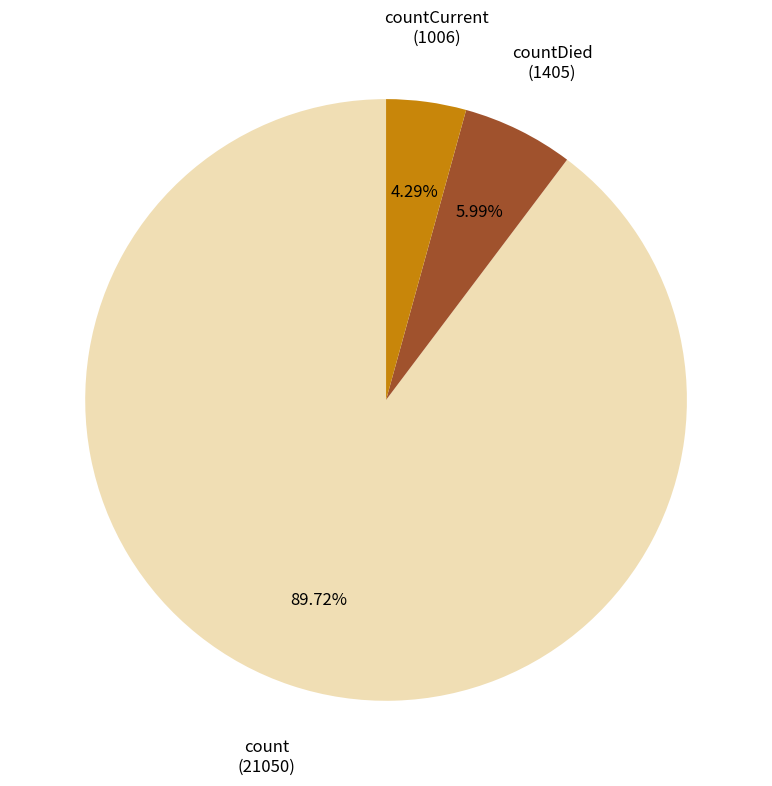

Is there any slice that represents more than half of the pie?

Yes